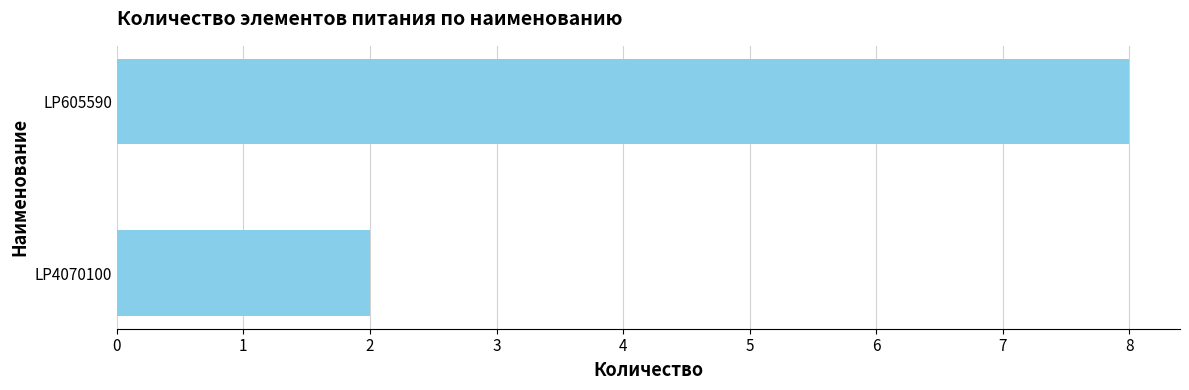

What is the ratio of the value at LP605590 to the value at LP4070100?

4.0